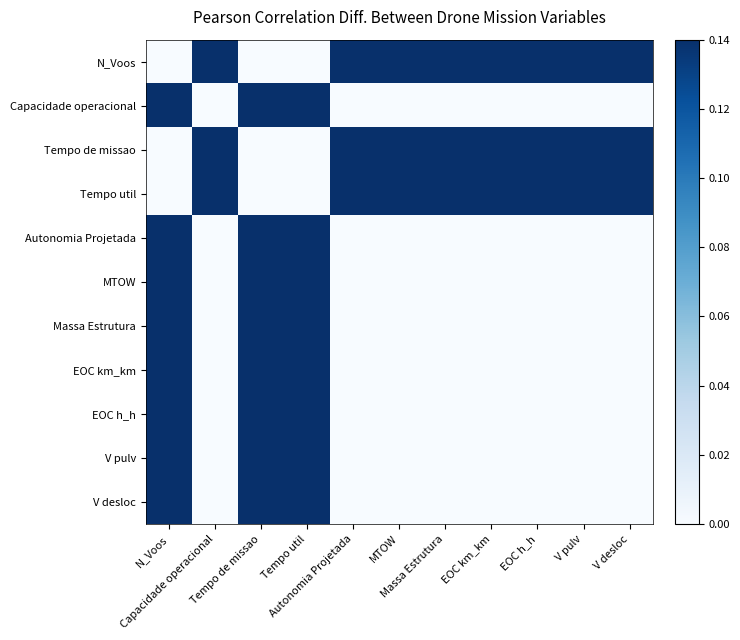

Reading left to right, transcribe all the data shown in this chart.

N_Voos: N_Voos=0.0	Capacidade operacional=0.1	Tempo de missao=0.0	Tempo util=0.0	Autonomia Projetada=0.1	MTOW=0.1	Massa Estrutura=0.1	EOC km_km=0.1	EOC h_h=0.1	V pulv=0.1	V desloc=0.1
Capacidade operacional: N_Voos=0.1	Capacidade operacional=0.0	Tempo de missao=0.1	Tempo util=0.1	Autonomia Projetada=0.0	MTOW=0.0	Massa Estrutura=0.0	EOC km_km=0.0	EOC h_h=0.0	V pulv=0.0	V desloc=0.0
Tempo de missao: N_Voos=0.0	Capacidade operacional=0.1	Tempo de missao=0.0	Tempo util=0.0	Autonomia Projetada=0.1	MTOW=0.1	Massa Estrutura=0.1	EOC km_km=0.1	EOC h_h=0.1	V pulv=0.1	V desloc=0.1
Tempo util: N_Voos=0.0	Capacidade operacional=0.1	Tempo de missao=0.0	Tempo util=0.0	Autonomia Projetada=0.1	MTOW=0.1	Massa Estrutura=0.1	EOC km_km=0.1	EOC h_h=0.1	V pulv=0.1	V desloc=0.1
Autonomia Projetada: N_Voos=0.1	Capacidade operacional=0.0	Tempo de missao=0.1	Tempo util=0.1	Autonomia Projetada=0.0	MTOW=0.0	Massa Estrutura=0.0	EOC km_km=0.0	EOC h_h=0.0	V pulv=0.0	V desloc=0.0
MTOW: N_Voos=0.1	Capacidade operacional=0.0	Tempo de missao=0.1	Tempo util=0.1	Autonomia Projetada=0.0	MTOW=0.0	Massa Estrutura=0.0	EOC km_km=0.0	EOC h_h=0.0	V pulv=0.0	V desloc=0.0
Massa Estrutura: N_Voos=0.1	Capacidade operacional=0.0	Tempo de missao=0.1	Tempo util=0.1	Autonomia Projetada=0.0	MTOW=0.0	Massa Estrutura=0.0	EOC km_km=0.0	EOC h_h=0.0	V pulv=0.0	V desloc=0.0
EOC km_km: N_Voos=0.1	Capacidade operacional=0.0	Tempo de missao=0.1	Tempo util=0.1	Autonomia Projetada=0.0	MTOW=0.0	Massa Estrutura=0.0	EOC km_km=0.0	EOC h_h=0.0	V pulv=0.0	V desloc=0.0
EOC h_h: N_Voos=0.1	Capacidade operacional=0.0	Tempo de missao=0.1	Tempo util=0.1	Autonomia Projetada=0.0	MTOW=0.0	Massa Estrutura=0.0	EOC km_km=0.0	EOC h_h=0.0	V pulv=0.0	V desloc=0.0
V pulv: N_Voos=0.1	Capacidade operacional=0.0	Tempo de missao=0.1	Tempo util=0.1	Autonomia Projetada=0.0	MTOW=0.0	Massa Estrutura=0.0	EOC km_km=0.0	EOC h_h=0.0	V pulv=0.0	V desloc=0.0
V desloc: N_Voos=0.1	Capacidade operacional=0.0	Tempo de missao=0.1	Tempo util=0.1	Autonomia Projetada=0.0	MTOW=0.0	Massa Estrutura=0.0	EOC km_km=0.0	EOC h_h=0.0	V pulv=0.0	V desloc=0.0